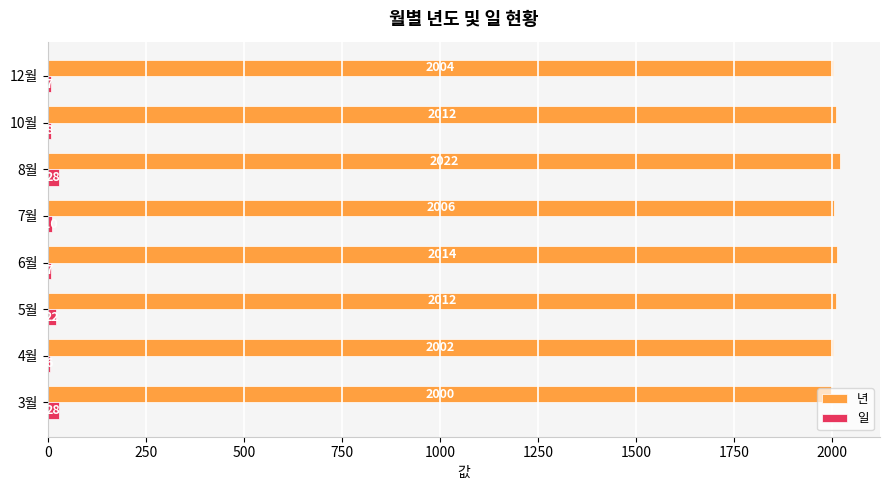

Which series changed the most between 6월 and 12월?

년